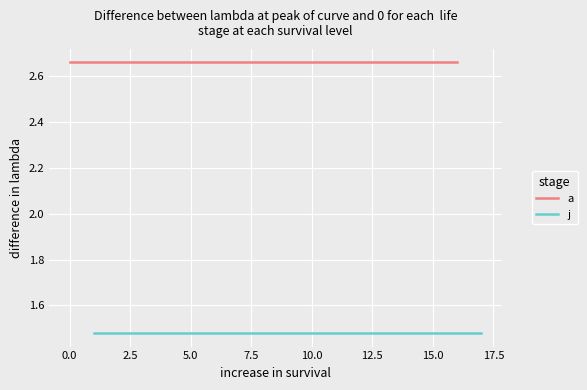

Which series has the largest total across all categories?

a